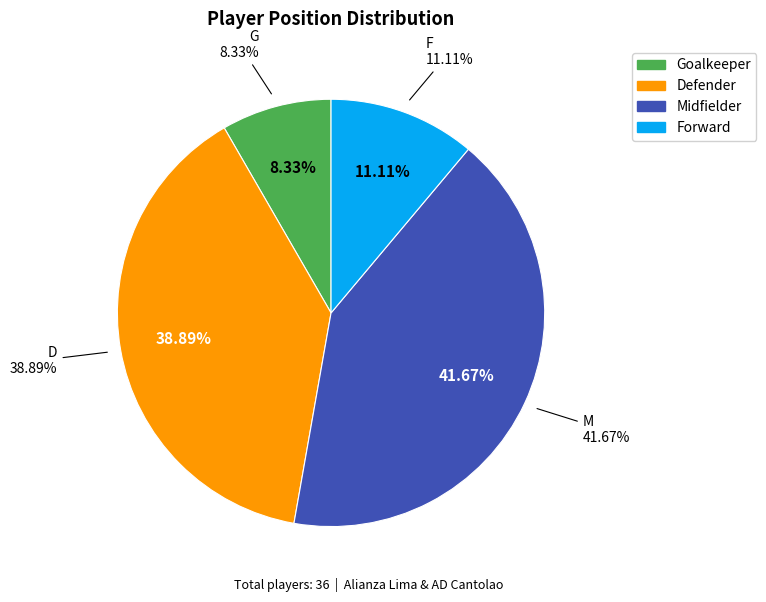

Do M and D together represent more than half of the pie?

Yes